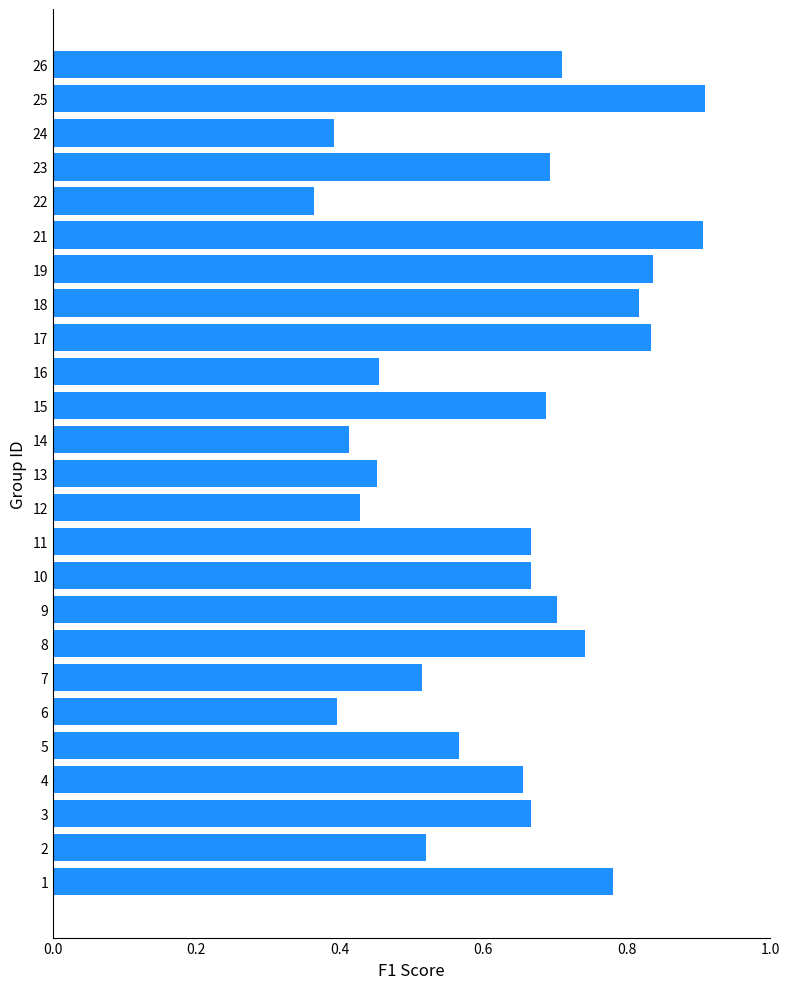

Which category has the lowest value across all series?

22